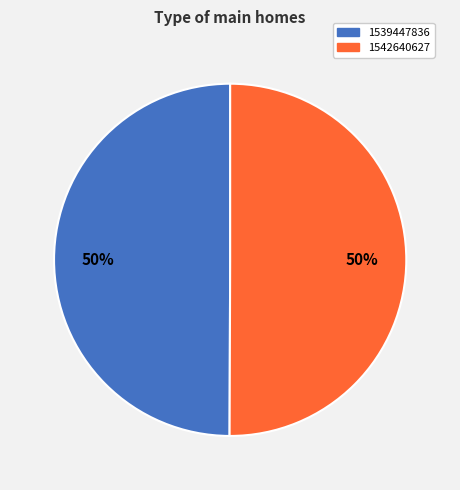

To the nearest percent, what is the combined percentage of 1542640627 and 1539447836?

100%